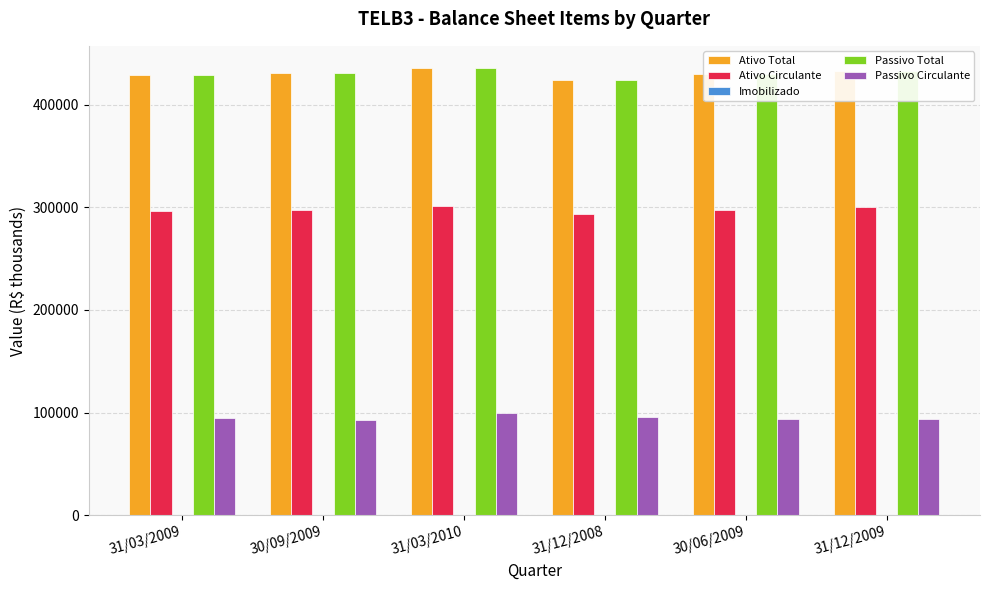

Is the value of Passivo Circulante at 31/03/2010 greater than the value of Ativo Total at 30/09/2009?

No